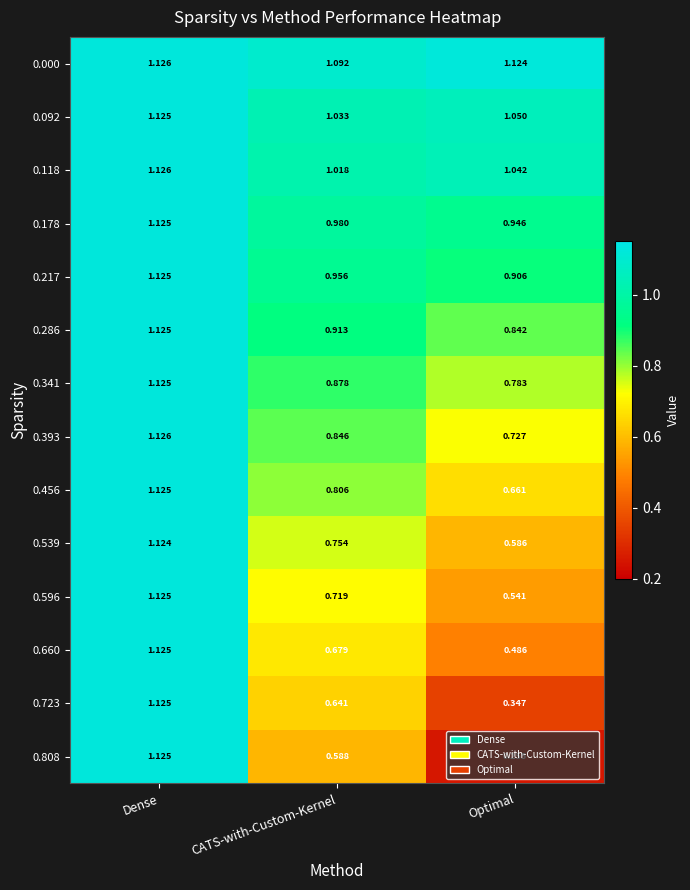

At how many categories does at least one series exceed 1?

3